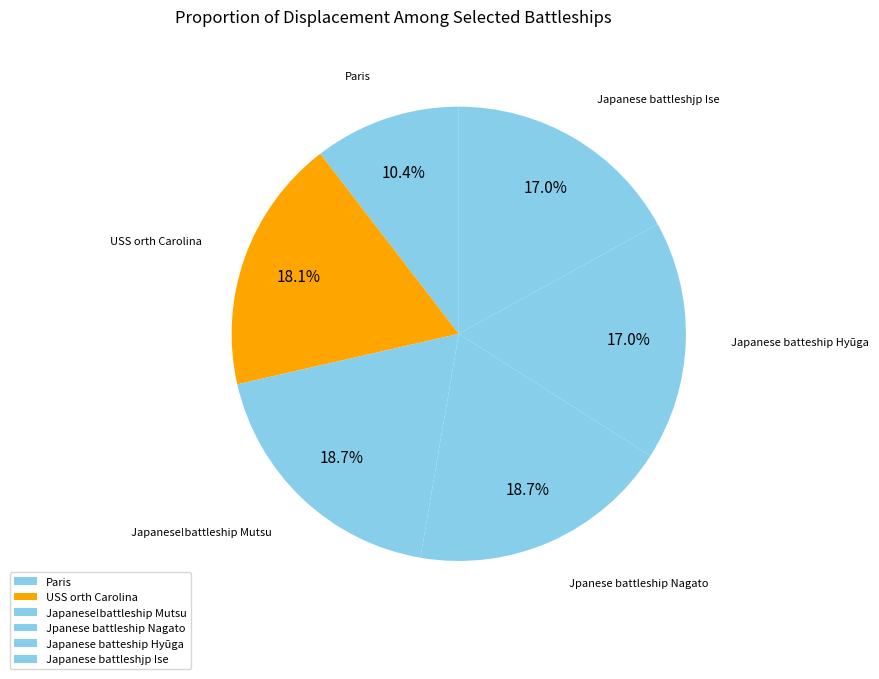

To the nearest percent, what portion does Jpanese battleship Nagato represent?

19%